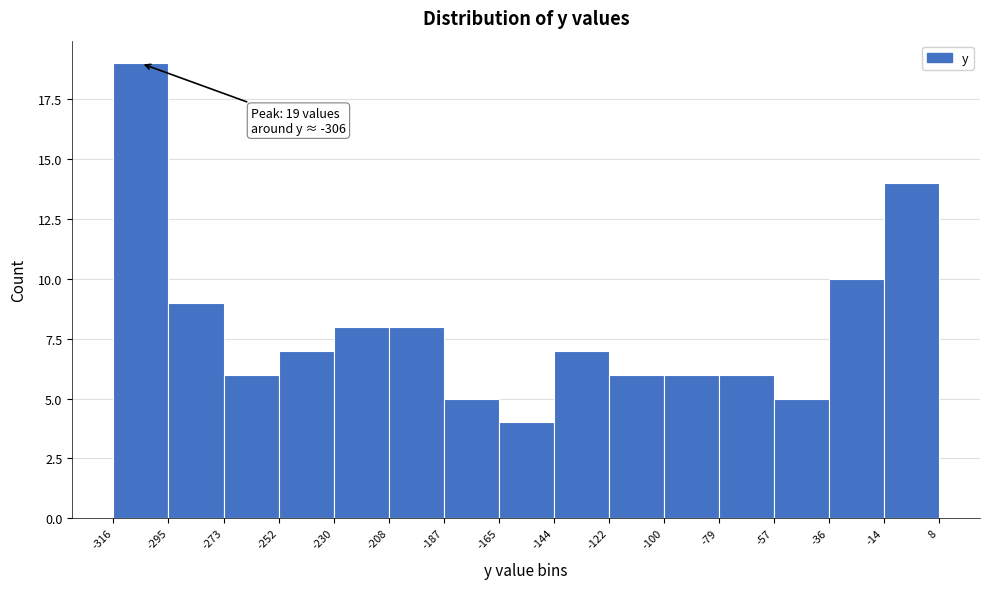

Which range on the x-axis has the tallest bar?

-316 to -295